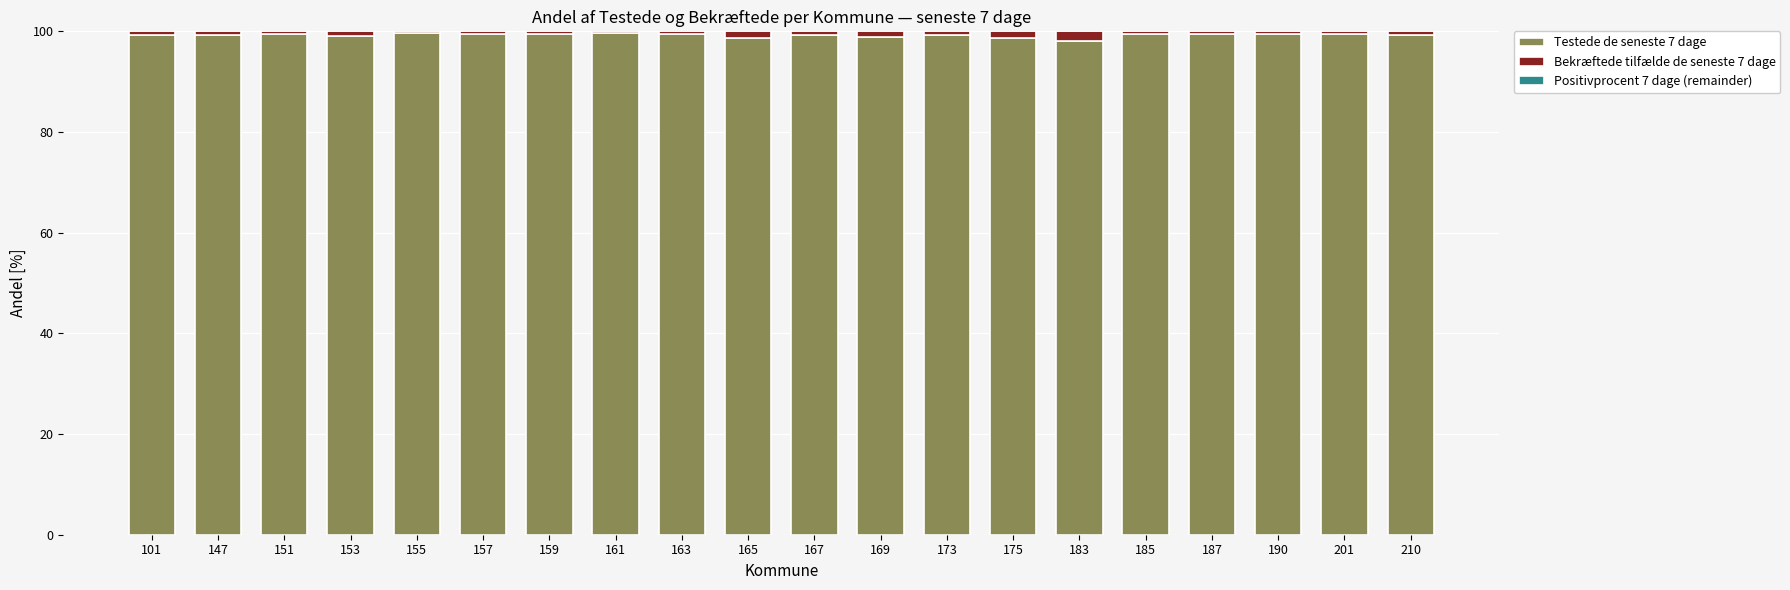

What is the maximum value for Testede de seneste 7 dage?

99.7